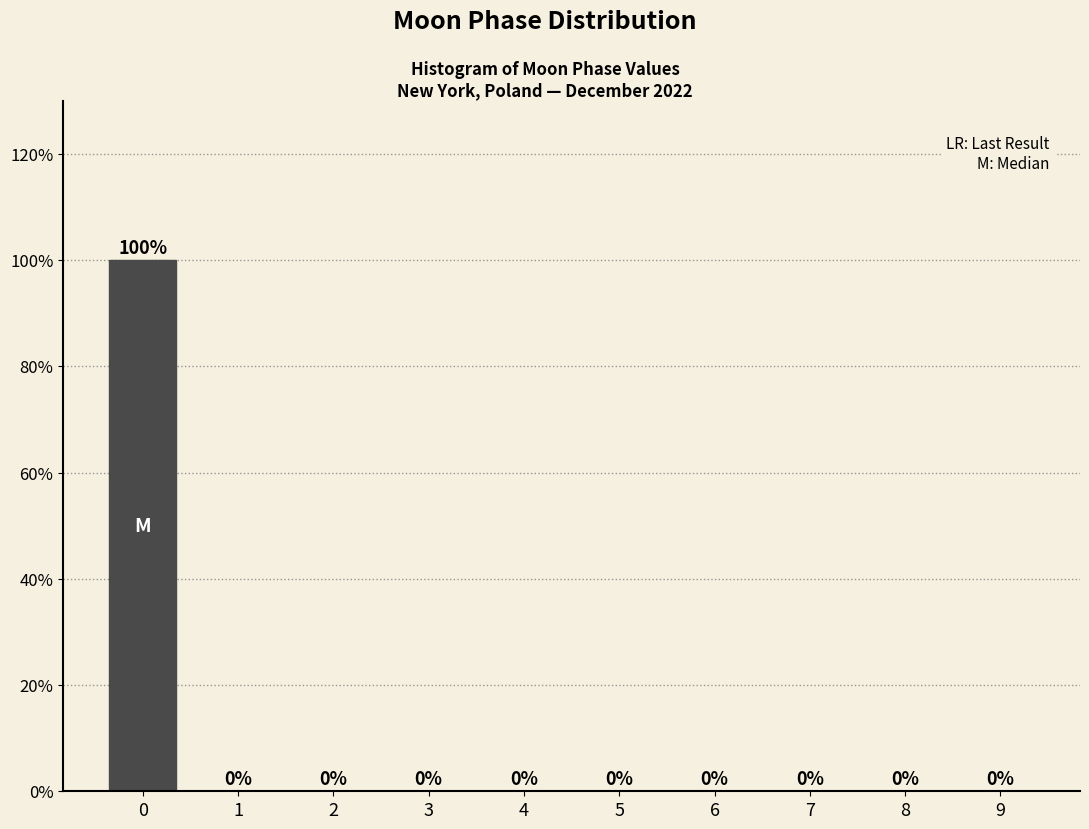

Reading left to right, what are all the values shown in this chart?

0=100	1=0	2=0	3=0	4=0	5=0	6=0	7=0	8=0	9=0